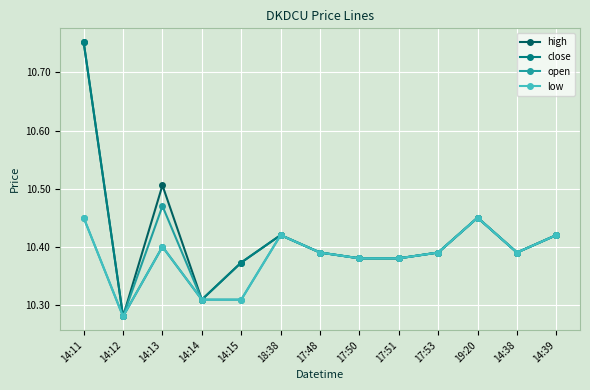

True or false: high has more than 0 points higher than both neighbors.

True